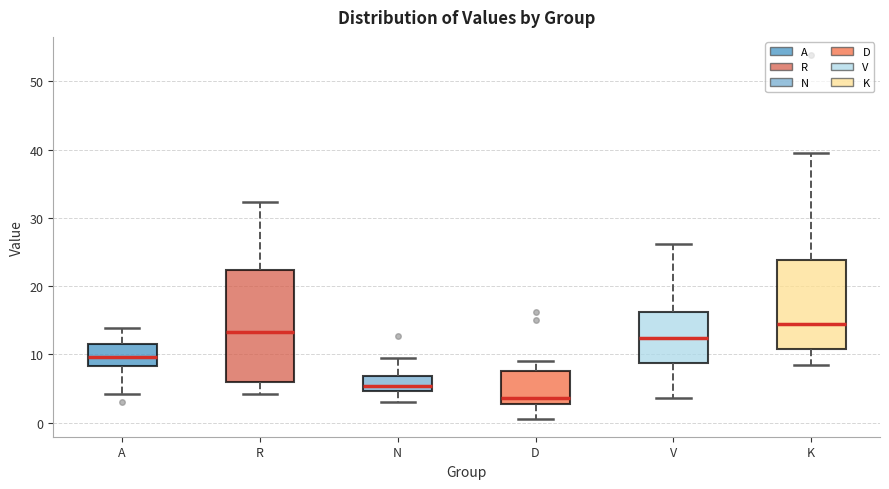

Which box has the lowest median line?

D